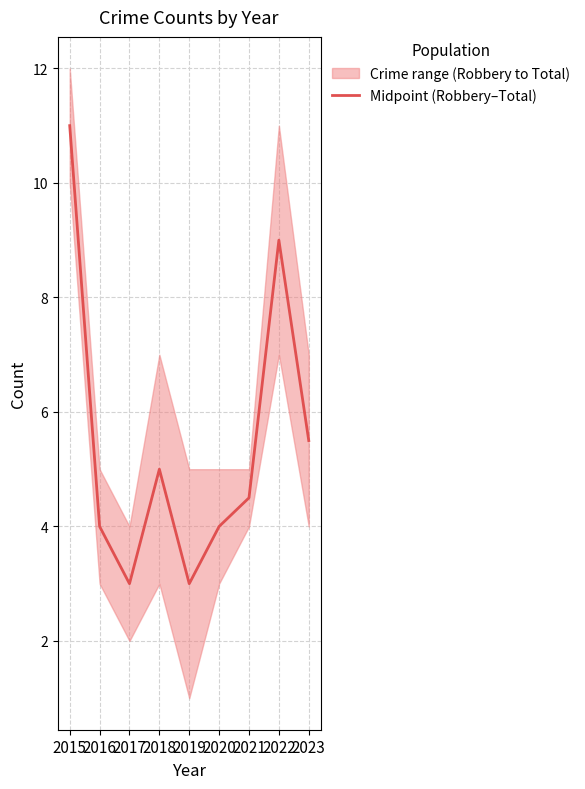

True or false: the data shows 3.0 at 2017.

True